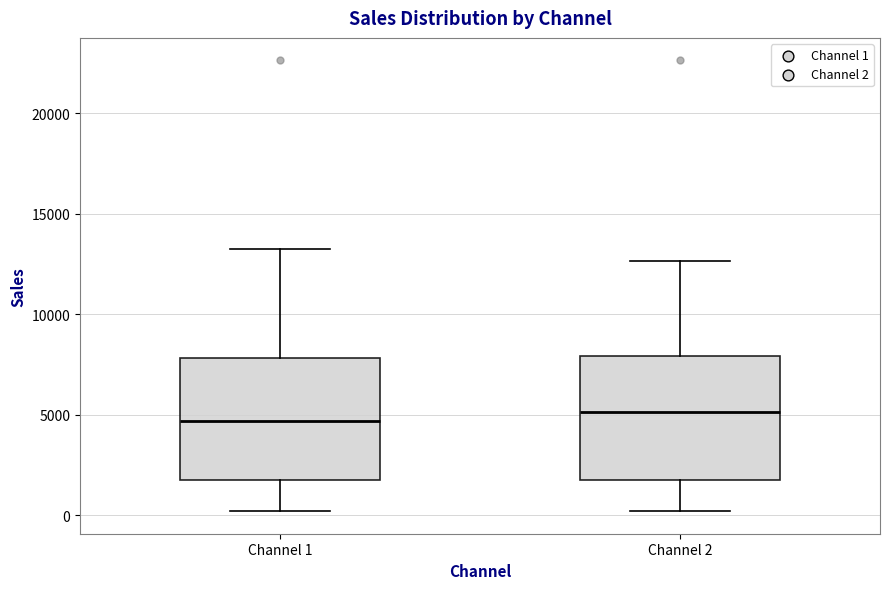

Reading left to right, read every box against the y-axis: the position of its median line, the range the box covers, and the ends of its whiskers. The values are not printed on the chart, so give them approximately, as read against the axis.

Channel 1: median 4500, box 2000 to 8000, whiskers 0 to 13500
Channel 2: median 5000, box 2000 to 8000, whiskers 0 to 12500